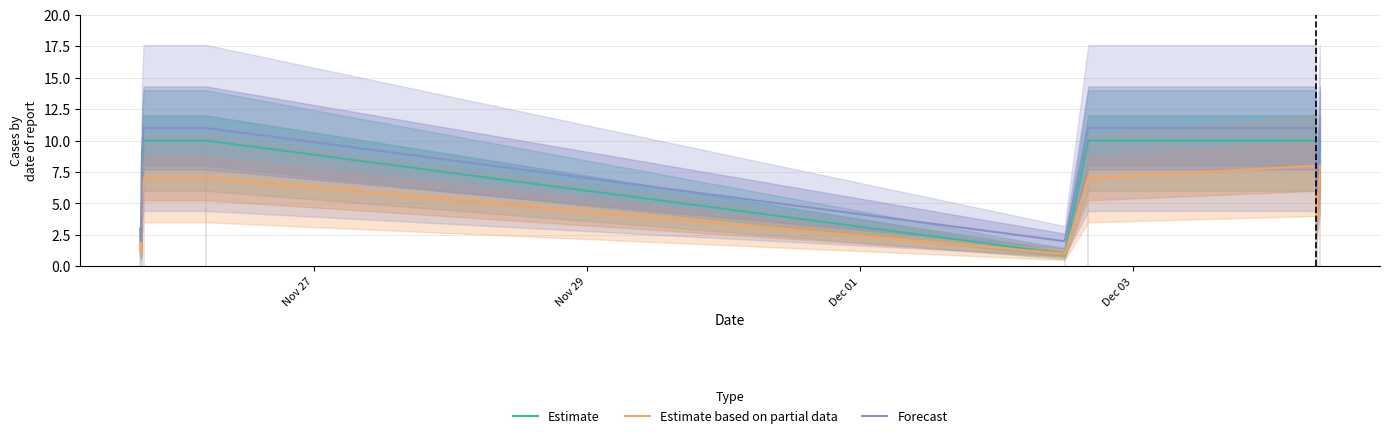

What is the difference between the maximum and minimum values in the Forecast series?

9